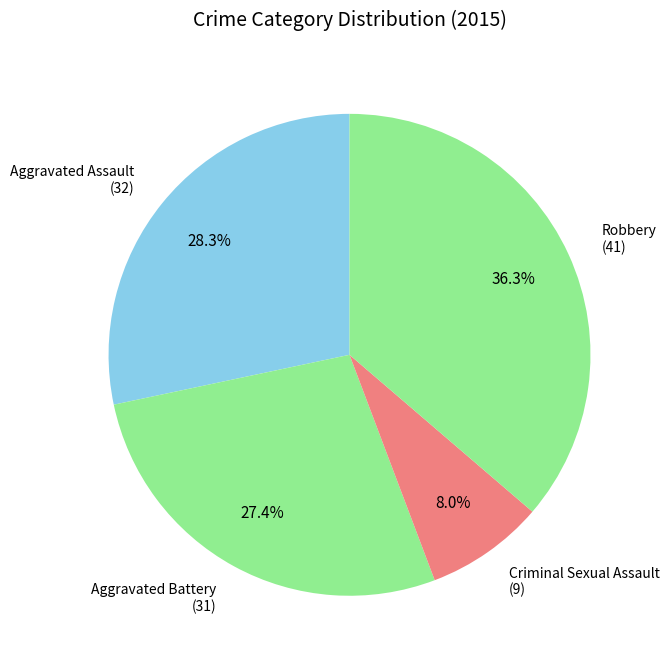

To the nearest percent, what is the difference between the Criminal Sexual Assault and Robbery slice percentages?

28%